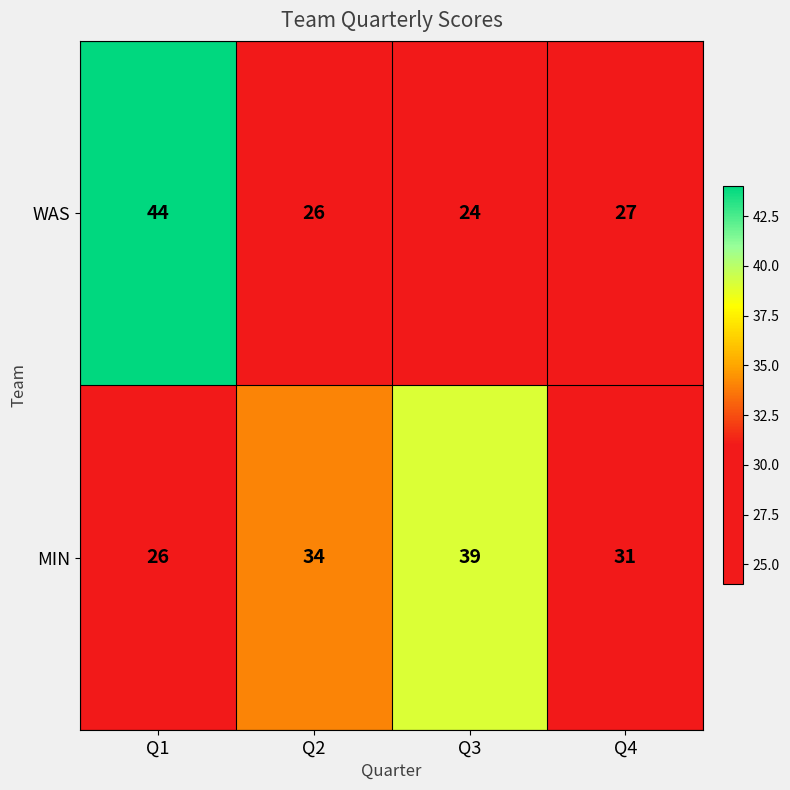

What is the maximum value shown in the chart?

44